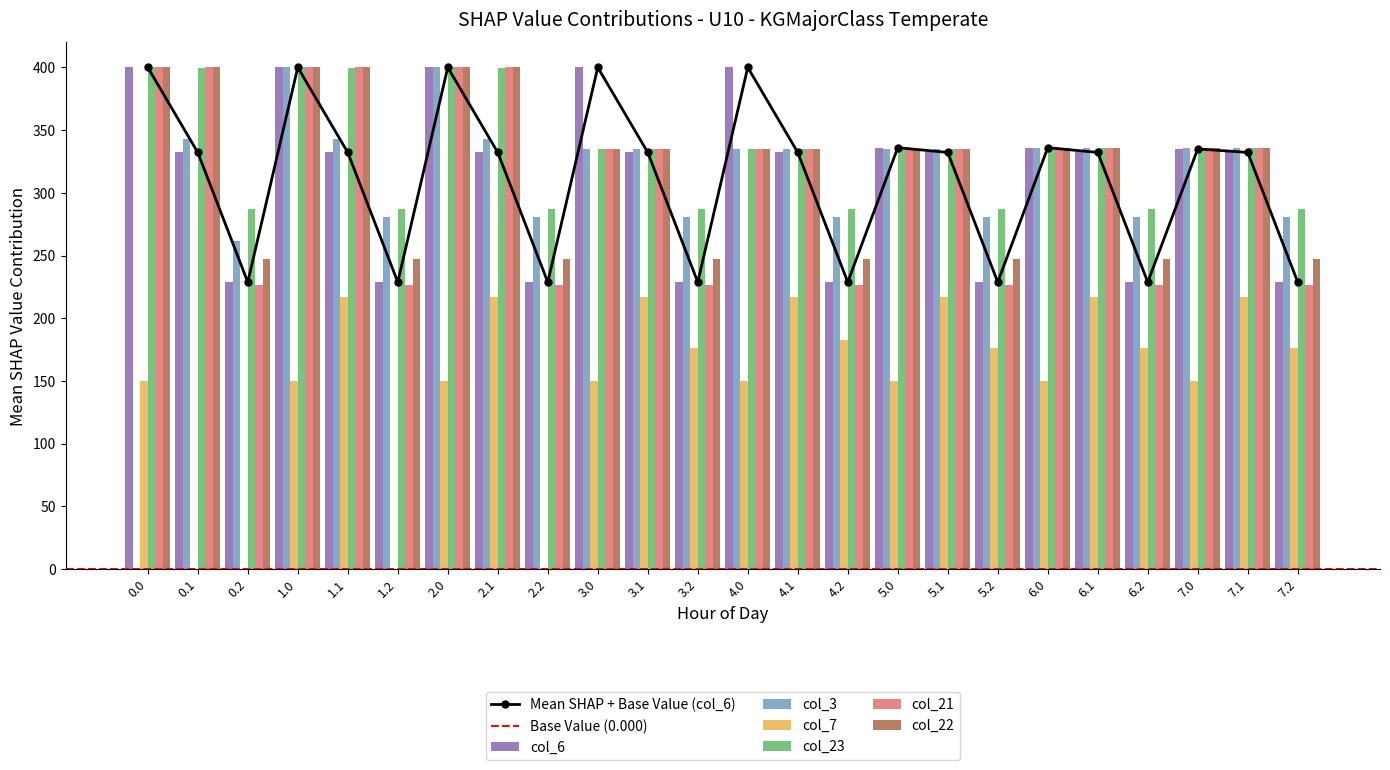

The col_6 series shows 332.2 at 5.1. True or false?

True